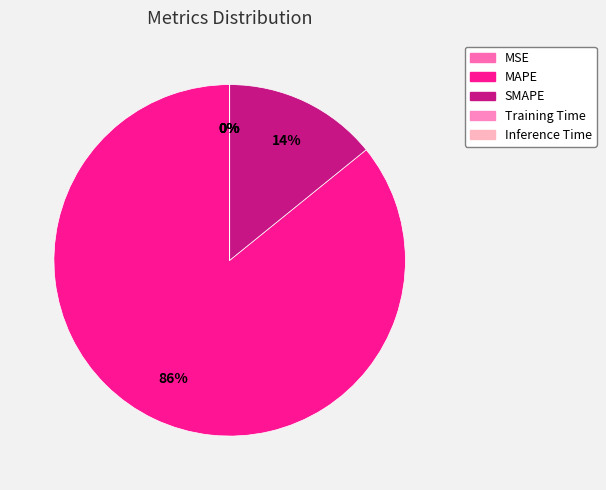

Which has a higher value, Inference Time or SMAPE?

SMAPE